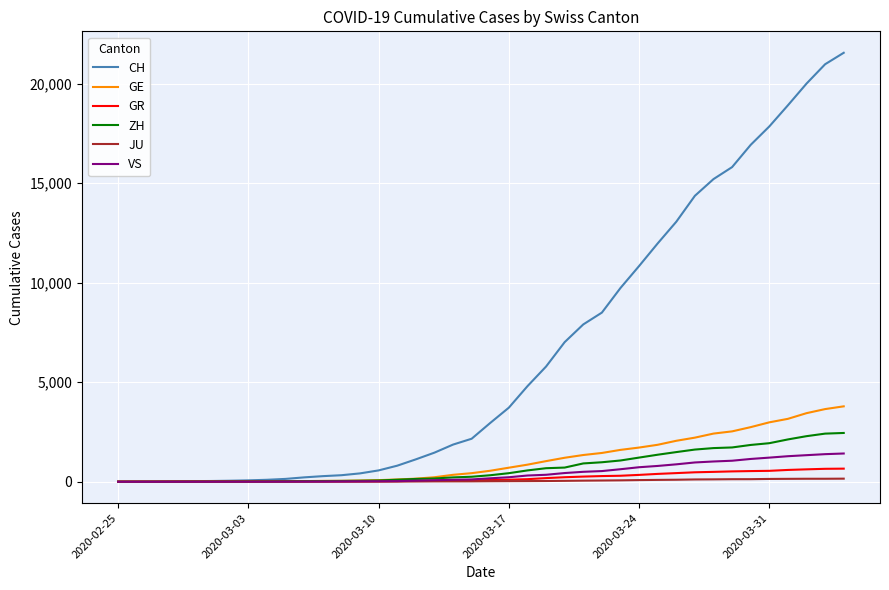

What is the maximum value for CH?

21554